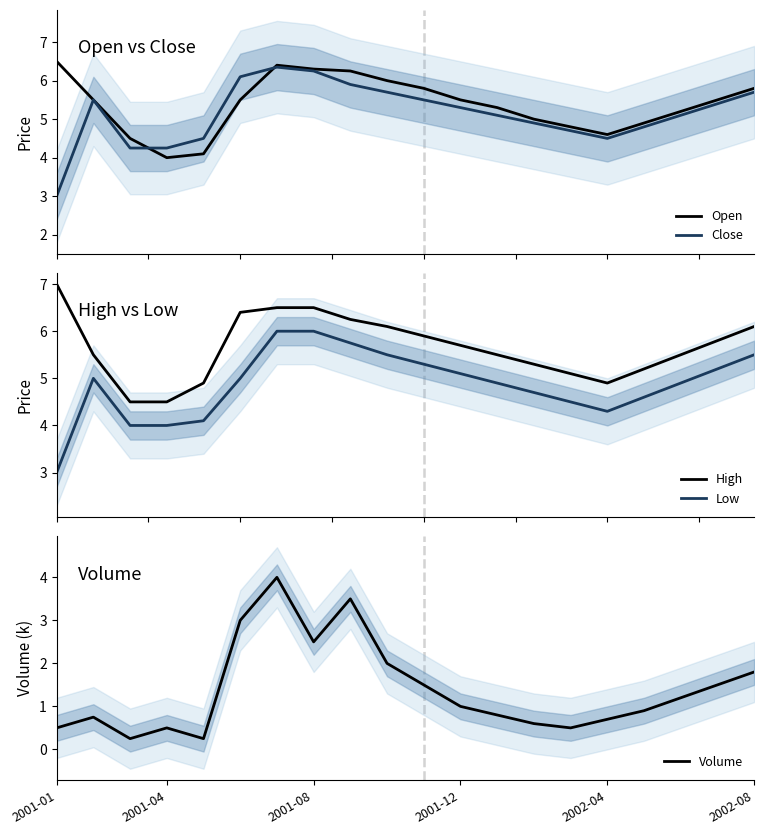

True or false: High and Low intersect in this chart.

False